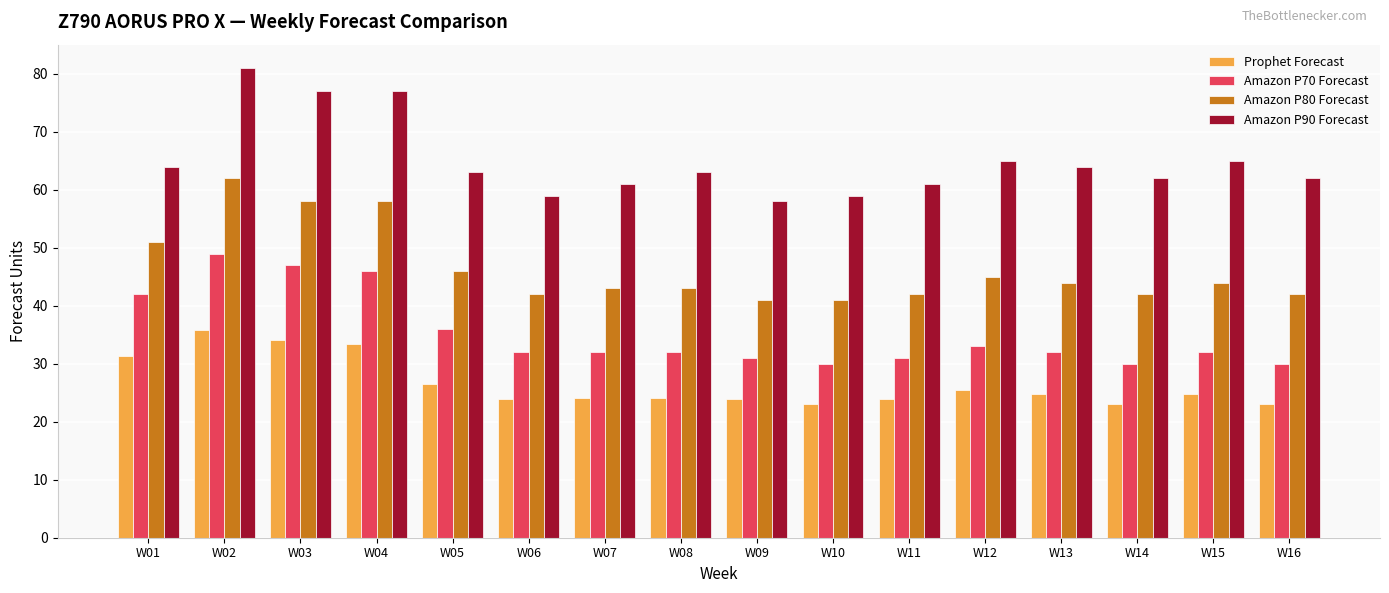

At how many categories does at least one series exceed 43?

16